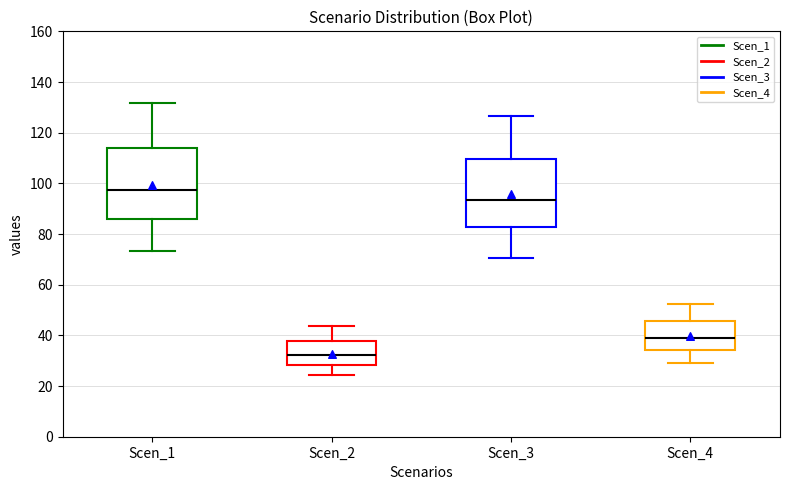

Where does the upper whisker of the box for Scen_3 end on the y-axis? The values are not printed on the chart, so give them approximately, as read against the axis.

126